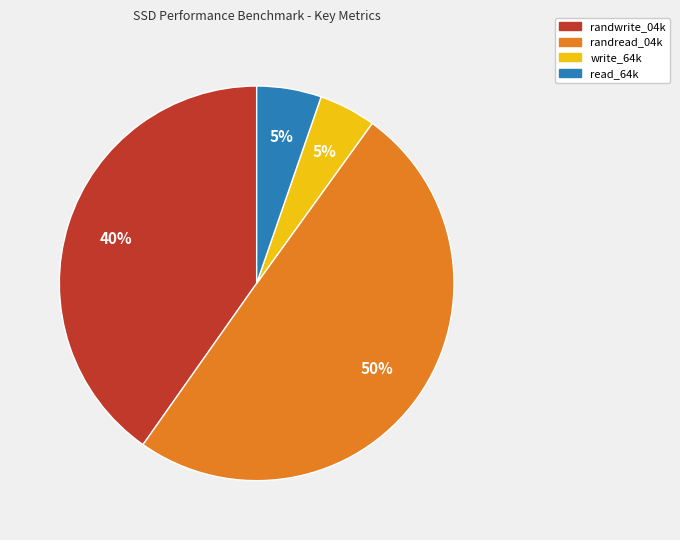

Is it true that read_64k is 5% of the pie?

True